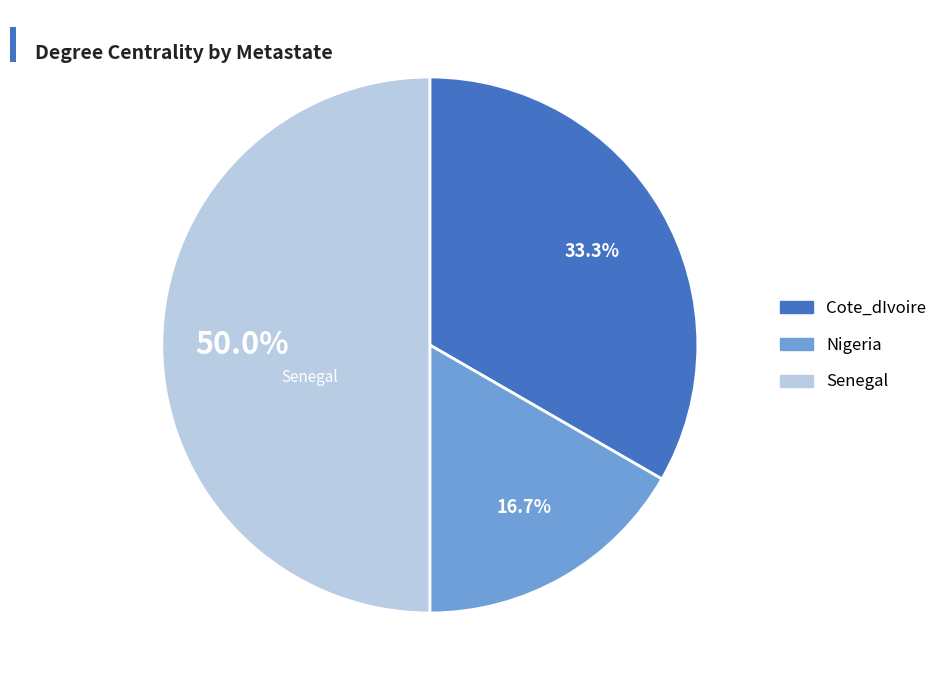

Rank the categories by value from highest to lowest.

Senegal, Cote_dIvoire, Nigeria